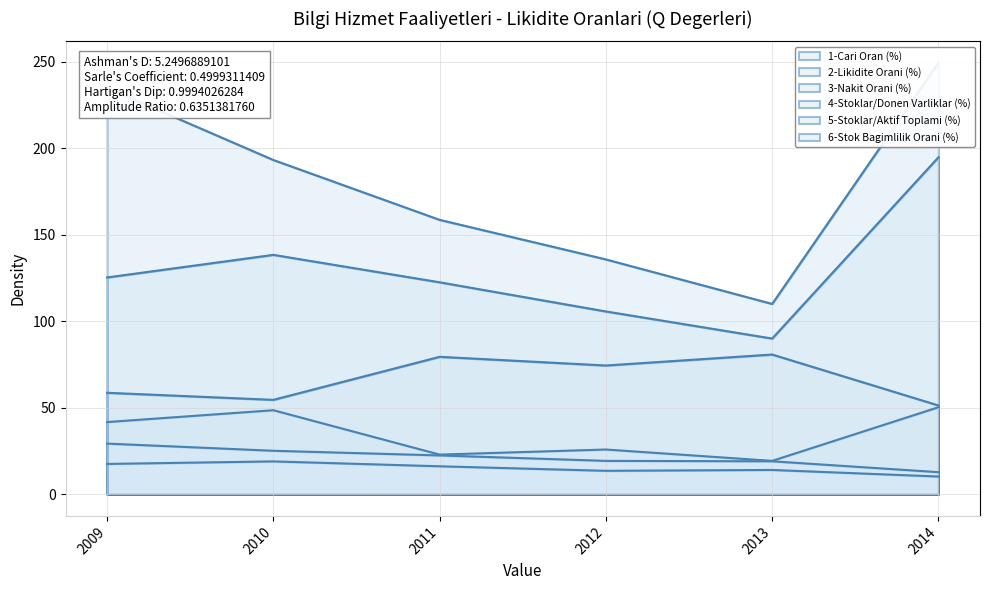

At how many categories does at least one series exceed 92?

6